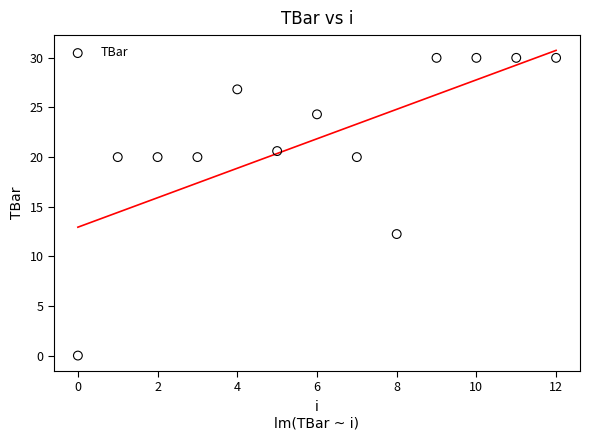

What is the range of Y values (max minus min)?

30.0